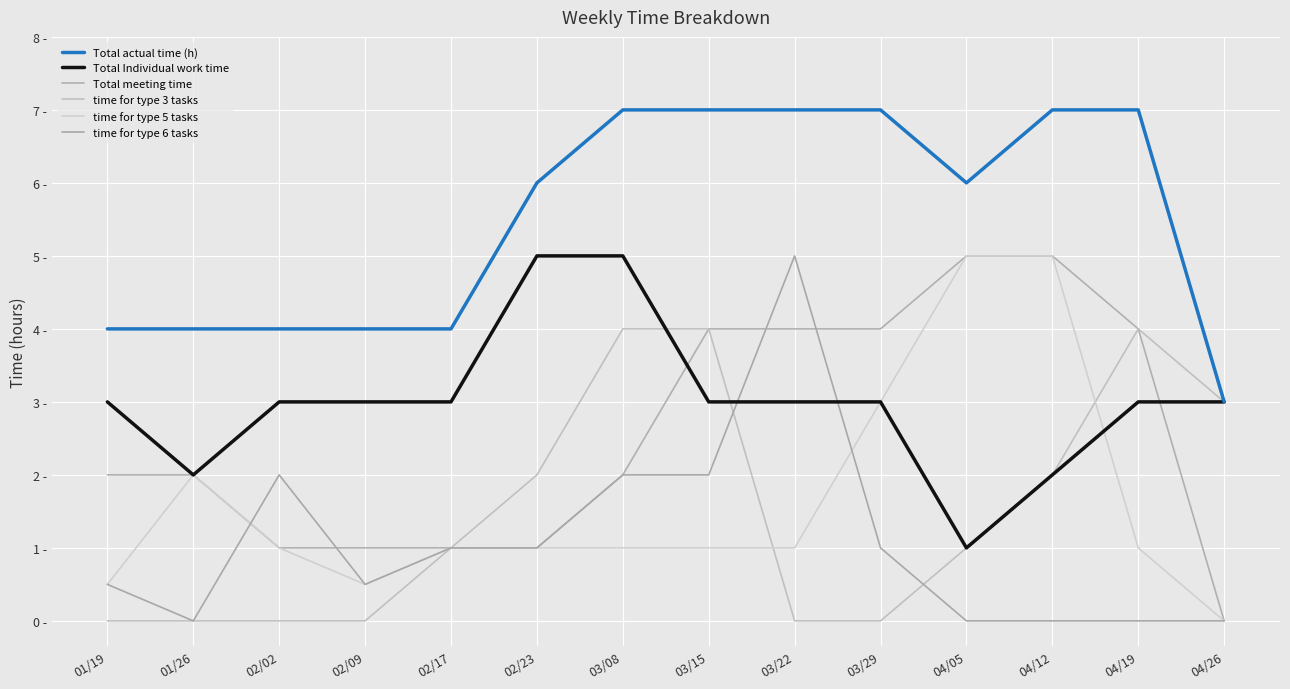

Reading left to right, extract all data points from this chart.

Total actual time (h): 01/19=4.0	01/26=4.0	02/02=4.0	02/09=4.0	02/17=4.0	02/23=6.0	03/08=7.0	03/15=7.0	03/22=7.0	03/29=7.0	04/05=6.0	04/12=7.0	04/19=7.0	04/26=3.0
Total Individual work time: 01/19=3.0	01/26=2.0	02/02=3.0	02/09=3.0	02/17=3.0	02/23=5.0	03/08=5.0	03/15=3.0	03/22=3.0	03/29=3.0	04/05=1.0	04/12=2.0	04/19=3.0	04/26=3.0
Total meeting time: 01/19=2.0	01/26=2.0	02/02=1.0	02/09=1.0	02/17=1.0	02/23=1.0	03/08=2.0	03/15=4.0	03/22=4.0	03/29=4.0	04/05=5.0	04/12=5.0	04/19=4.0	04/26=0.0
time for type 3 tasks: 01/19=0.0	01/26=0.0	02/02=0.0	02/09=0.0	02/17=1.0	02/23=2.0	03/08=4.0	03/15=4.0	03/22=0.0	03/29=0.0	04/05=1.0	04/12=2.0	04/19=4.0	04/26=3.0
time for type 5 tasks: 01/19=0.5	01/26=2.0	02/02=1.0	02/09=0.5	02/17=1.0	02/23=1.0	03/08=1.0	03/15=1.0	03/22=1.0	03/29=3.0	04/05=5.0	04/12=5.0	04/19=1.0	04/26=0.0
time for type 6 tasks: 01/19=0.5	01/26=0.0	02/02=2.0	02/09=0.5	02/17=1.0	02/23=1.0	03/08=2.0	03/15=2.0	03/22=5.0	03/29=1.0	04/05=0.0	04/12=0.0	04/19=0.0	04/26=0.0